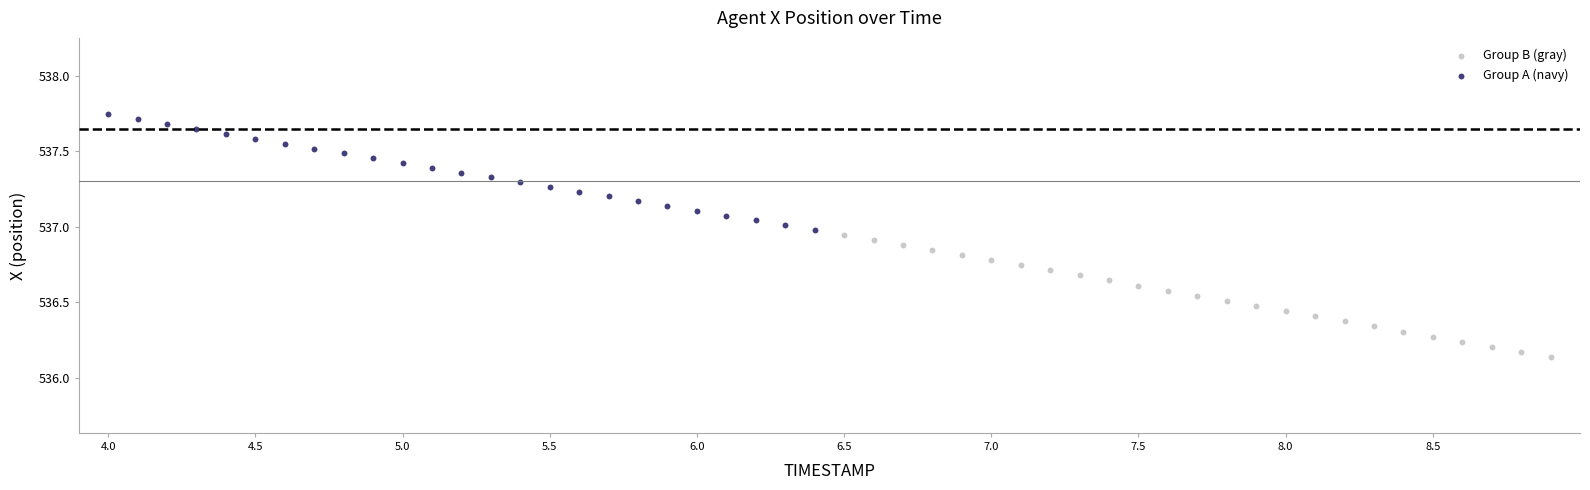

Which series reaches the minimum Y coordinate?

Group B (gray)